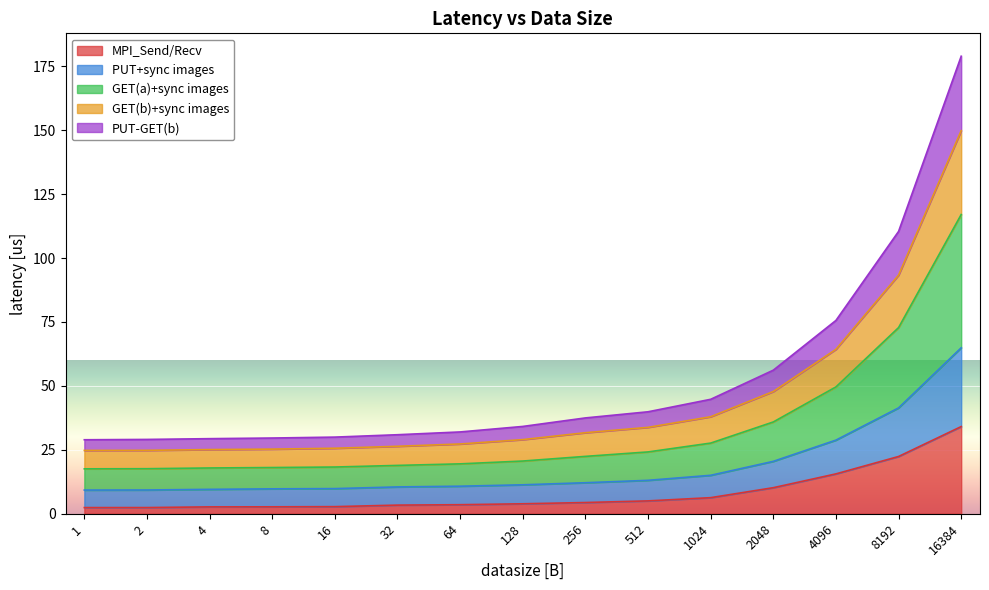

Which category has the highest value in the MPI_Send/Recv series?

16384